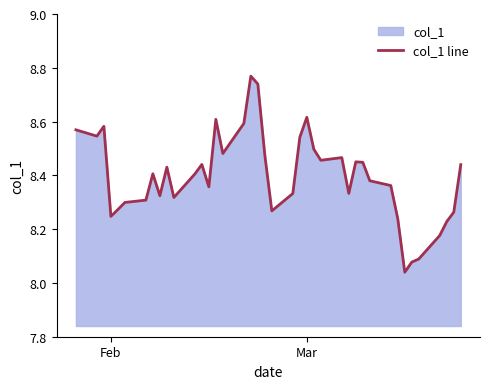

What is the sum of all values?

335.9